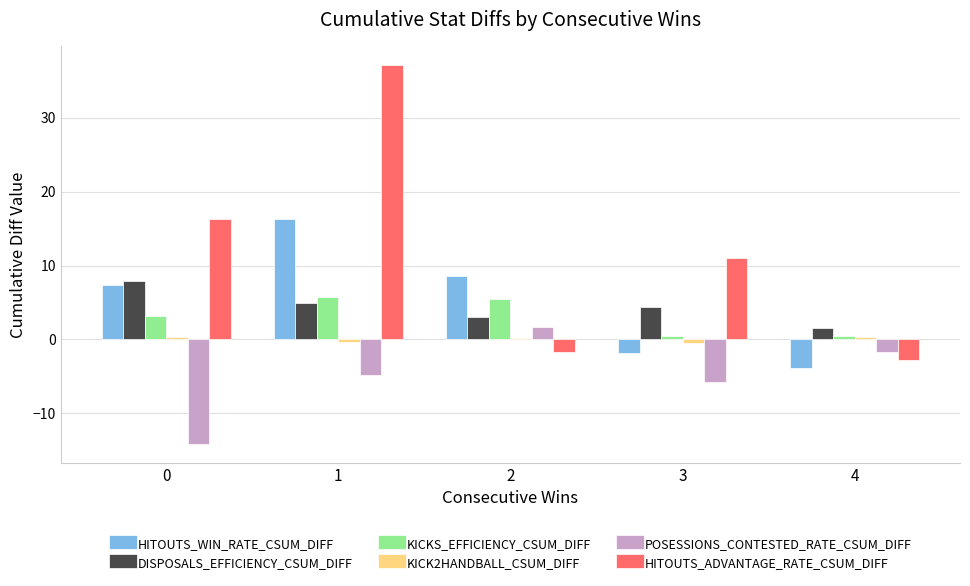

How many positive values does the HITOUTS_WIN_RATE_CSUM_DIFF series have?

3